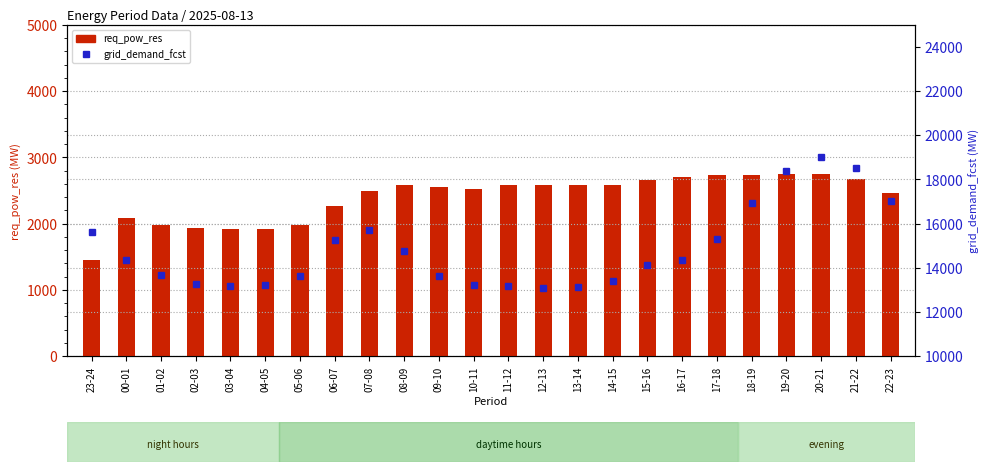

True or false: grid_demand_fcst has a value of 14765 at 08-09.

True